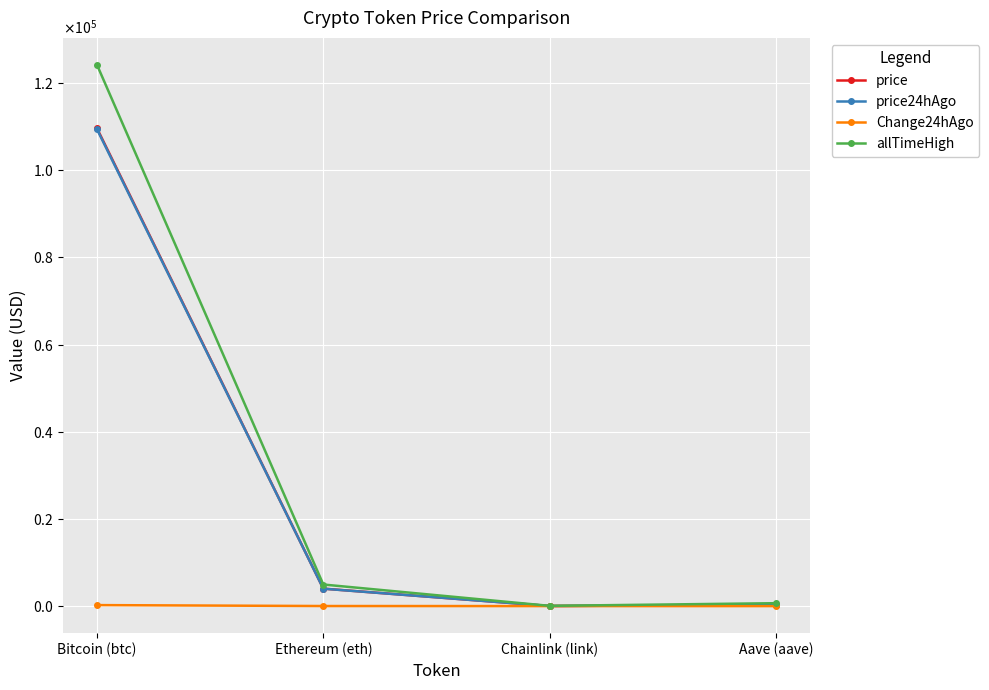

What is the total value across all series at Chainlink (link)?

93.9